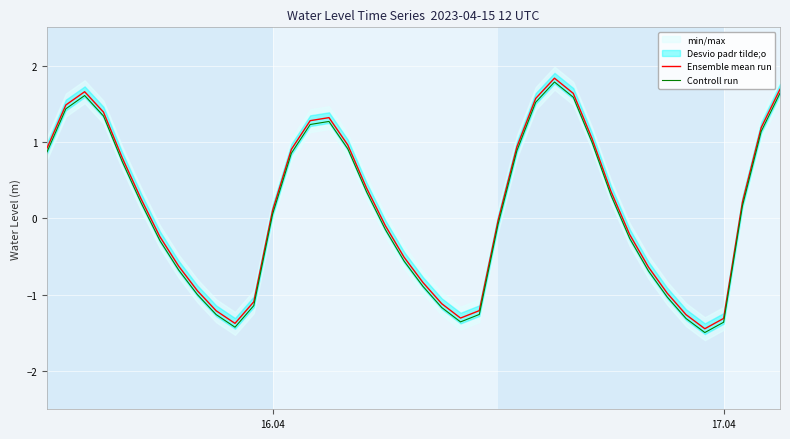

What is the highest value of the Ensemble mean run series?

1.8